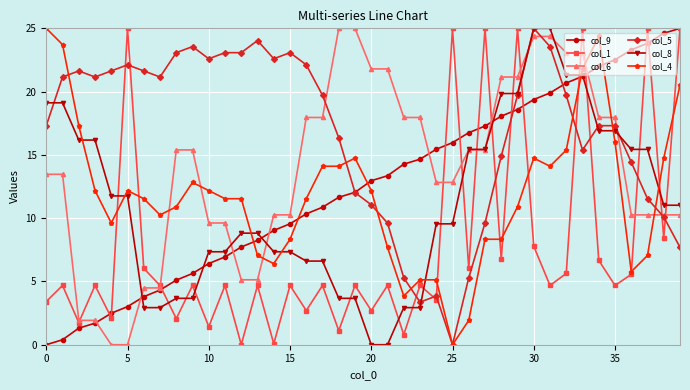

What is the greatest value displayed?

25.0